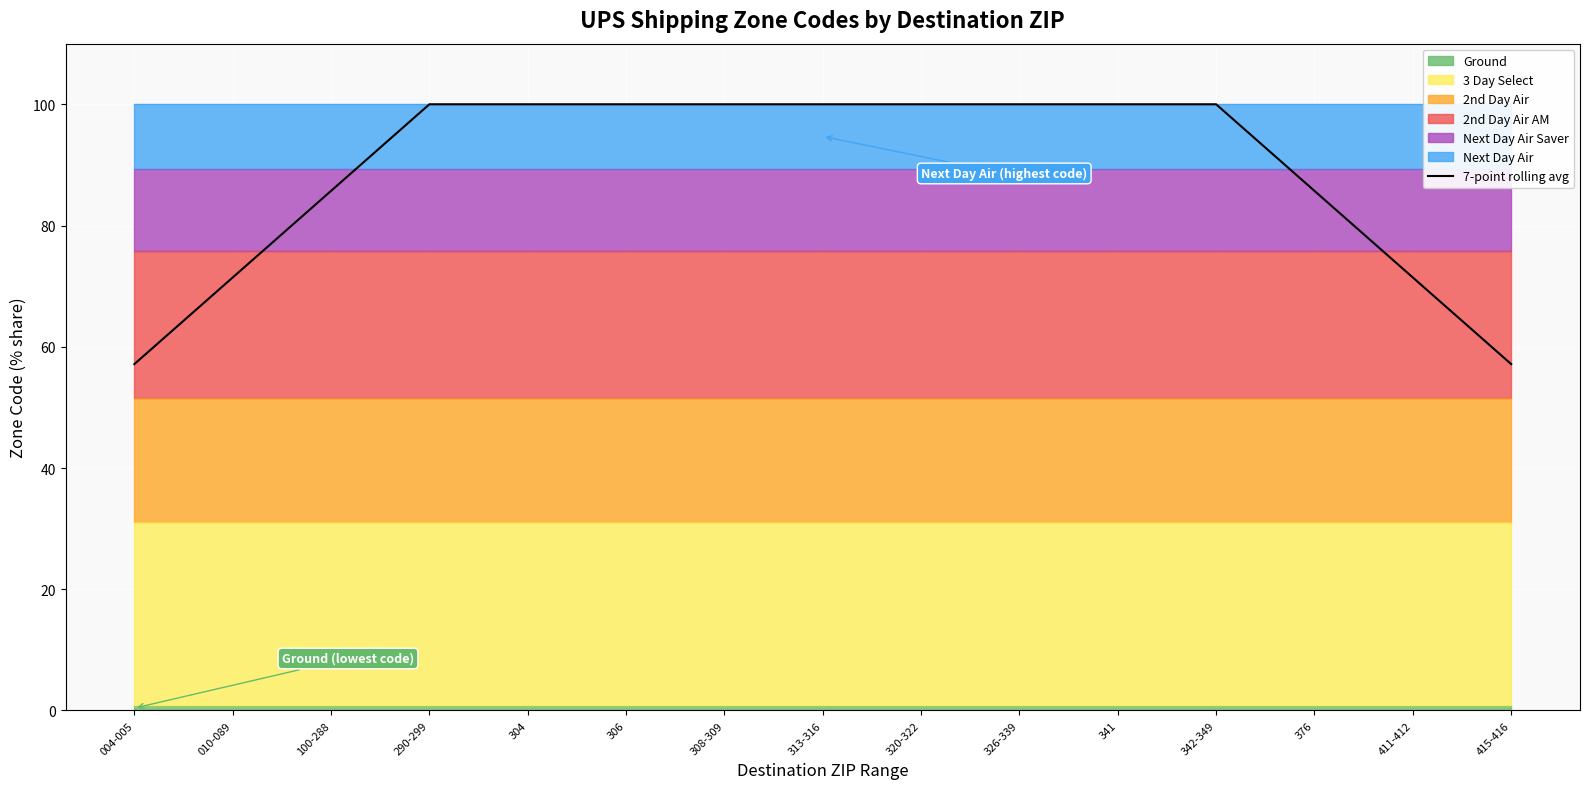

What is the maximum value shown in the chart?

100.0